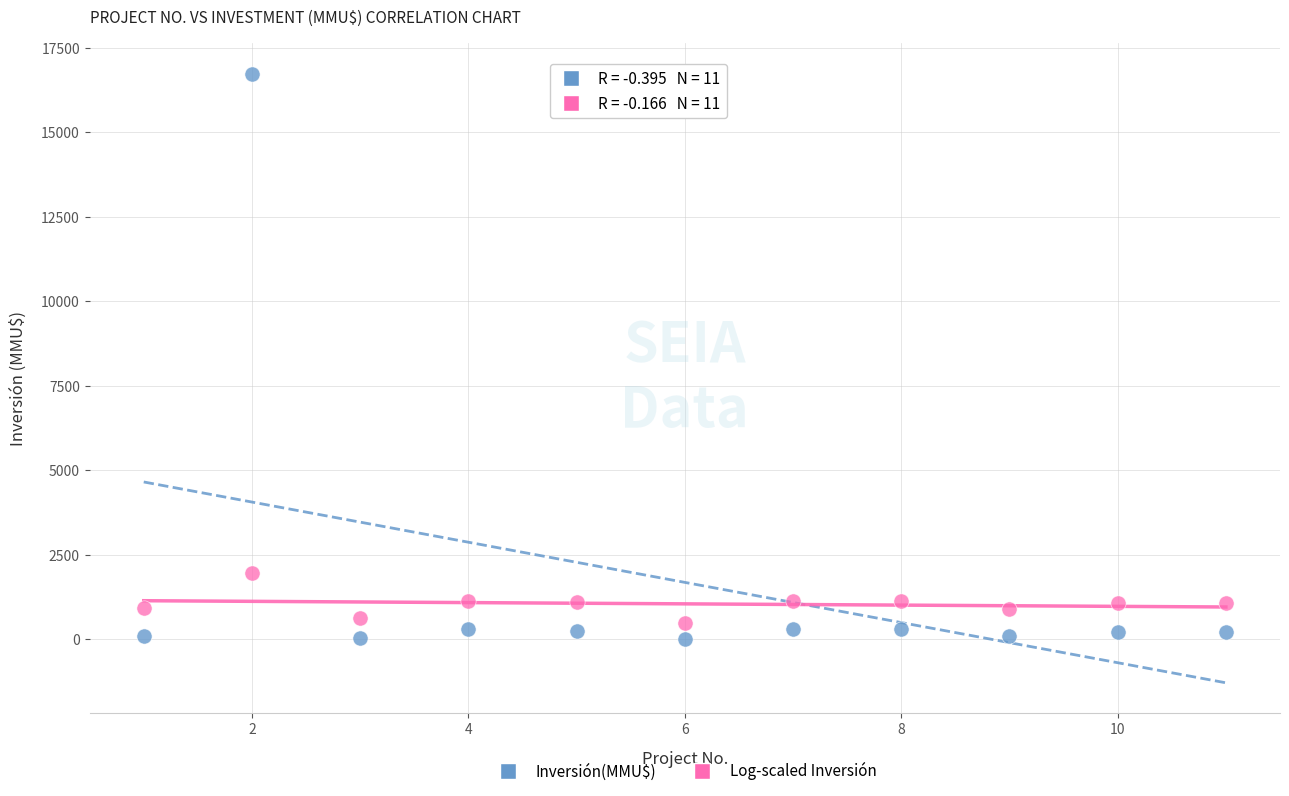

What are all the series names shown in the legend?

Inversión(MMU$), Log-scaled Inversión